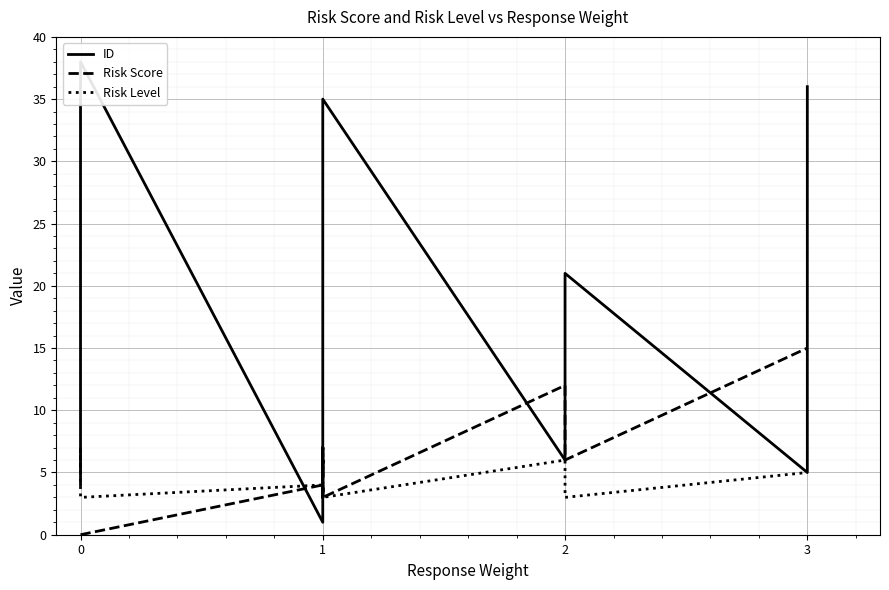

Rank the series by their maximum value, from lowest to highest.

Risk Level, Risk Score, ID